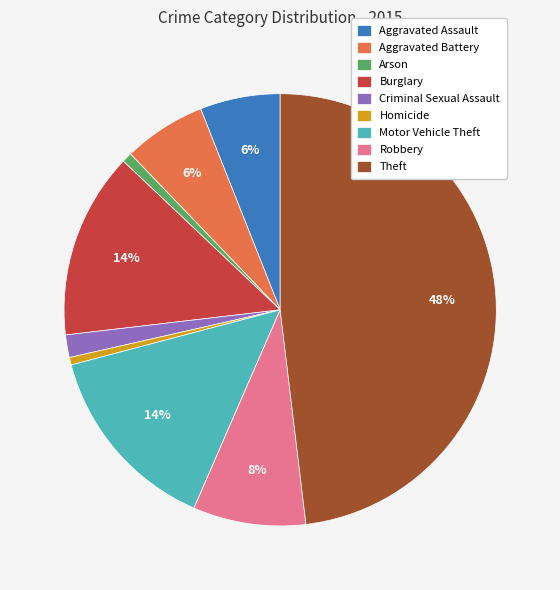

Between Criminal Sexual Assault and Burglary, which is larger?

Burglary